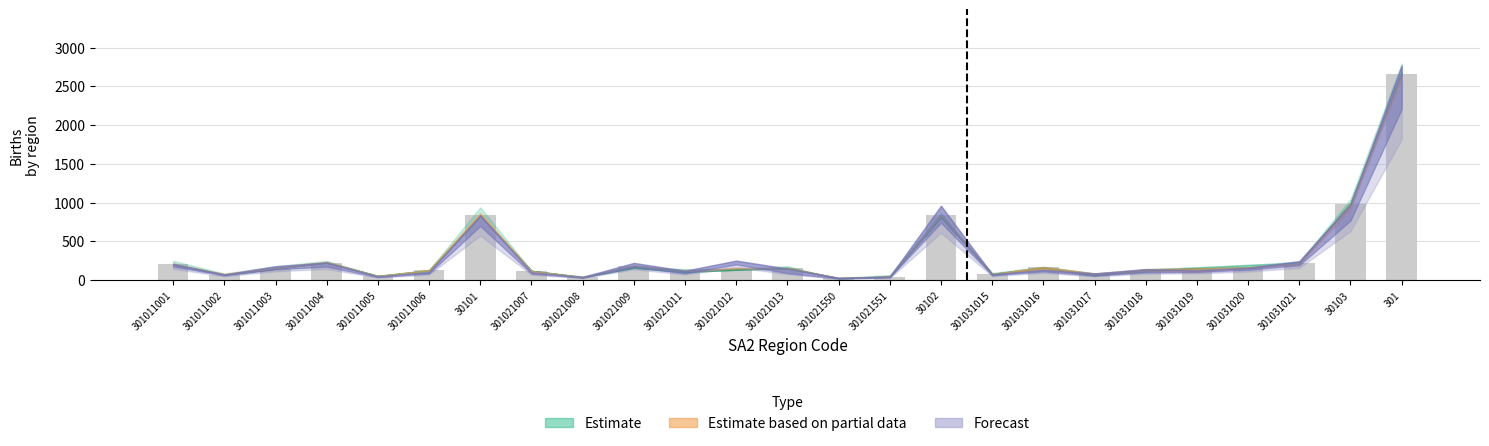

What is the difference between the maximum and minimum values?

2637